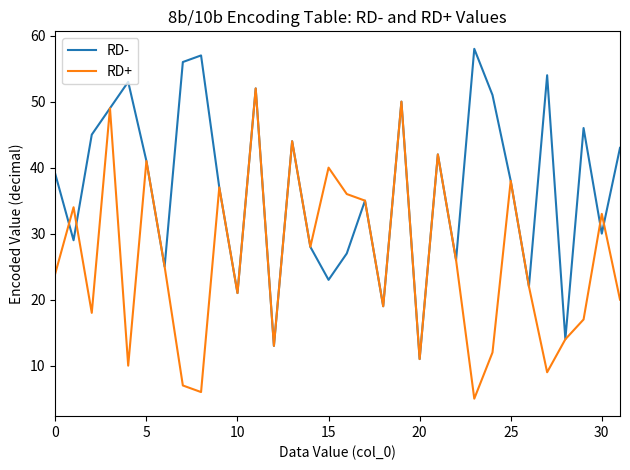

What are all the series names shown in the legend?

RD-, RD+